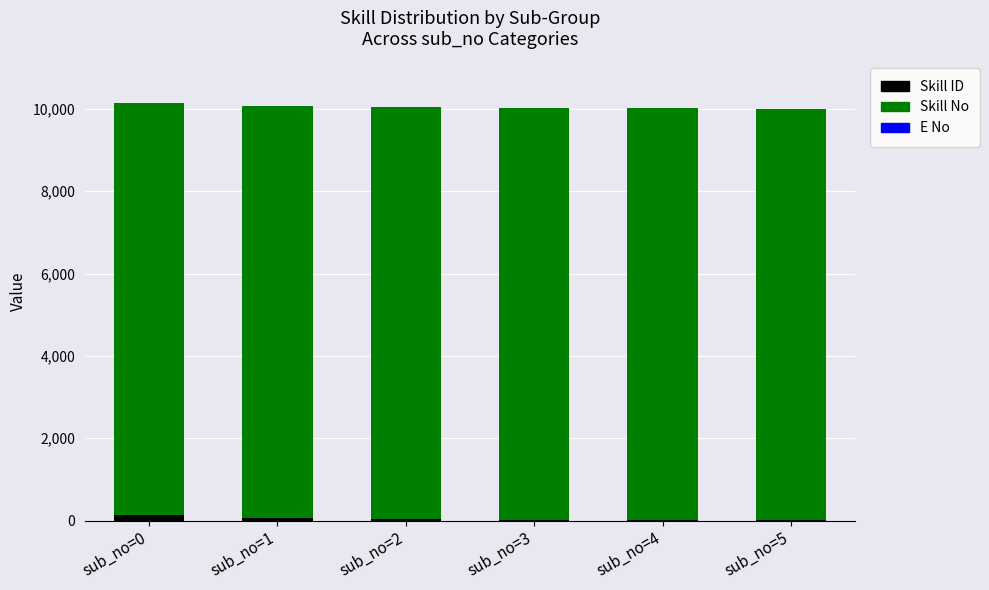

Does the chart contain stacked bars?

Yes